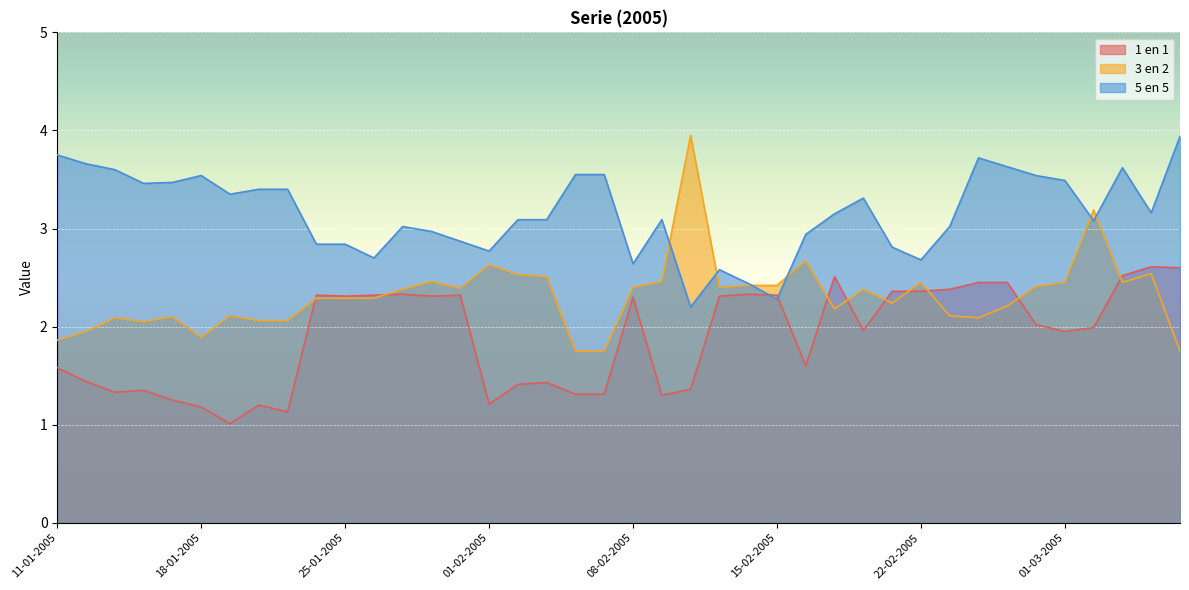

What is the value of the 3 en 2 point at the 19th from the left?

1.8